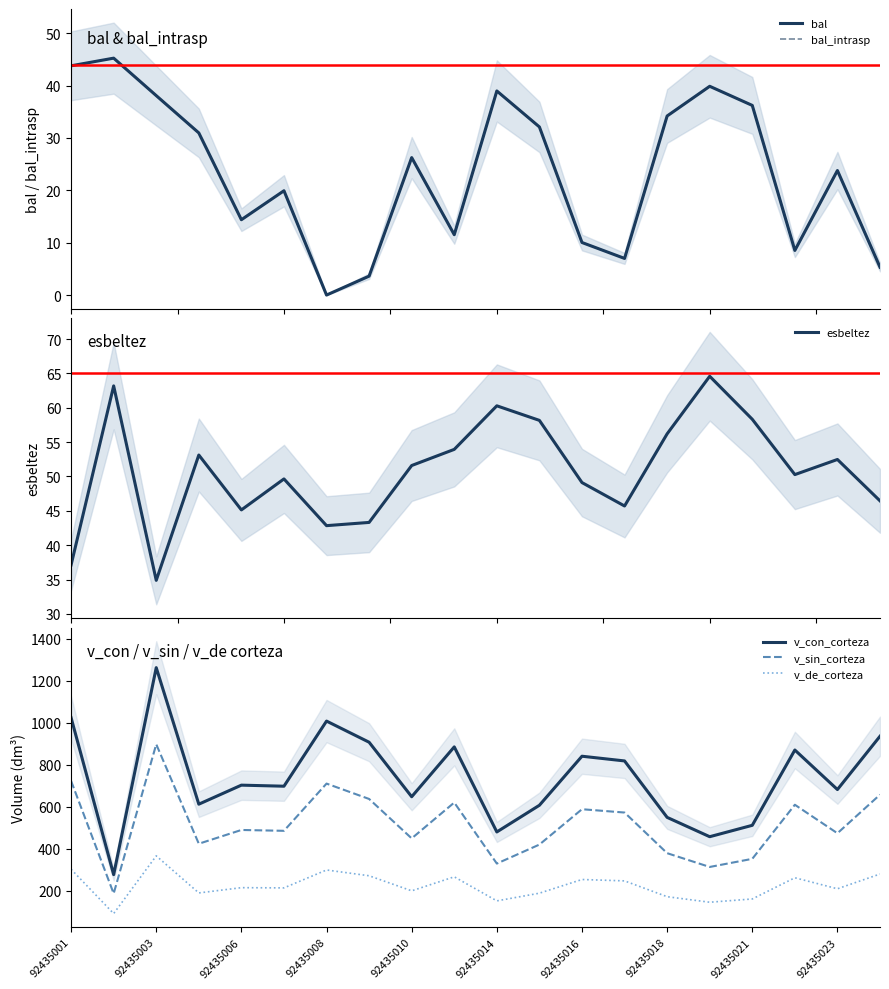

The bal series shows 32.1 at 11. True or false?

True